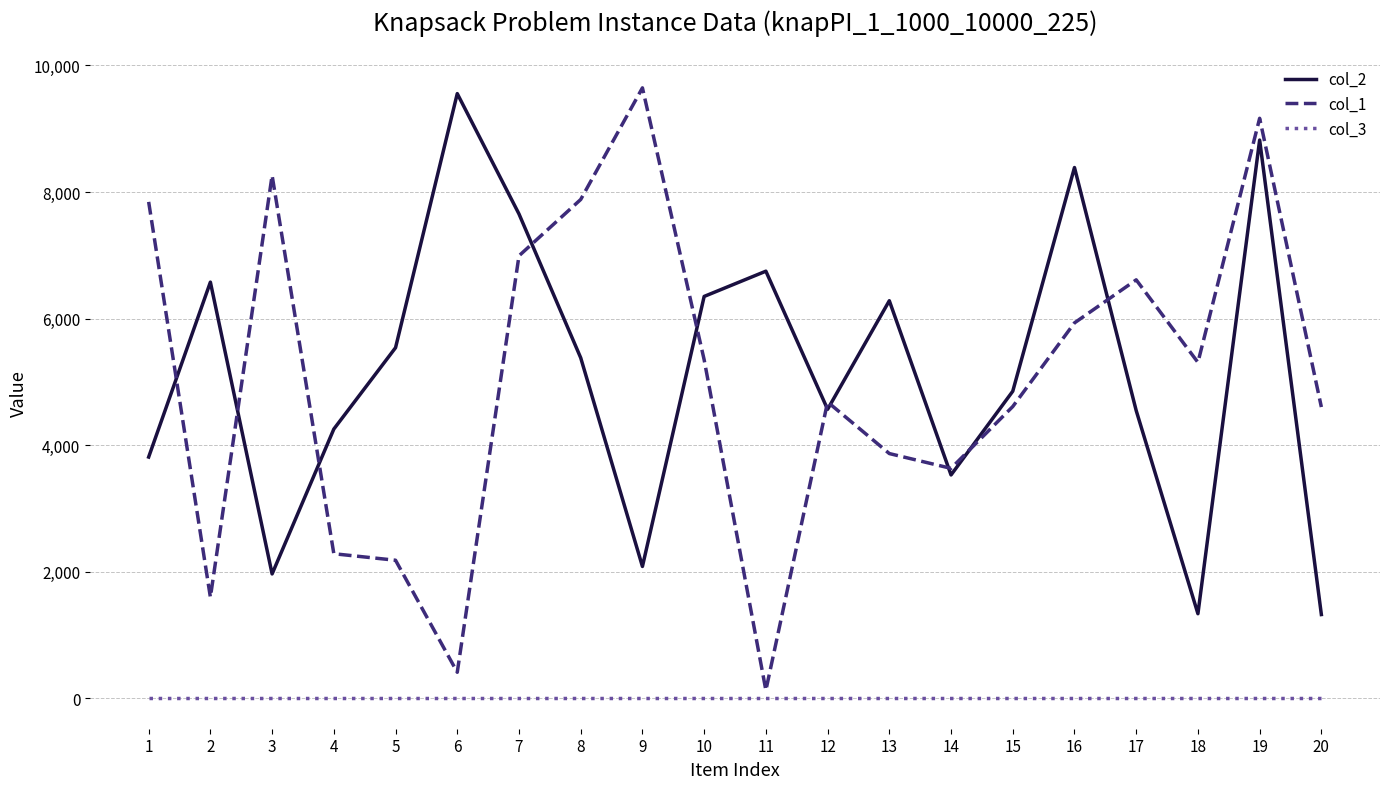

At which category is the sum across all series the highest?

19